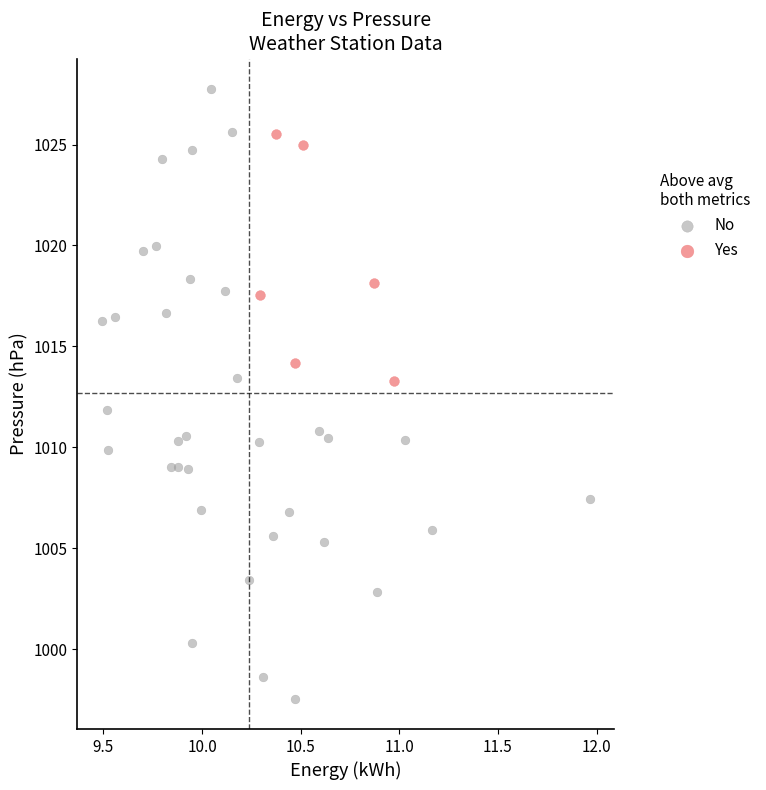

Which series has the largest Y range (max minus min)?

No